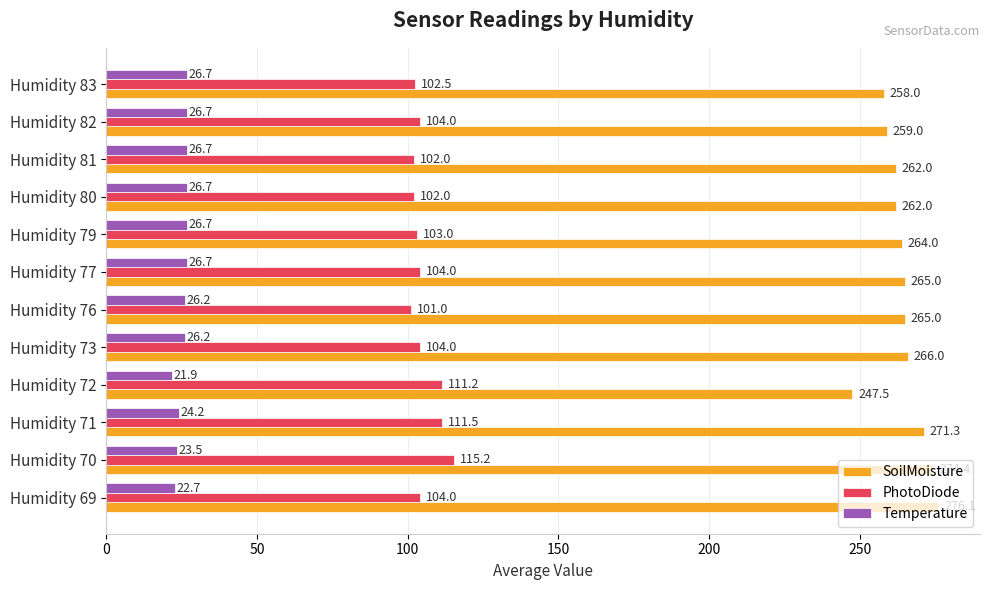

True or false: SoilMoisture has a value of 265.0 at Humidity 76.

True